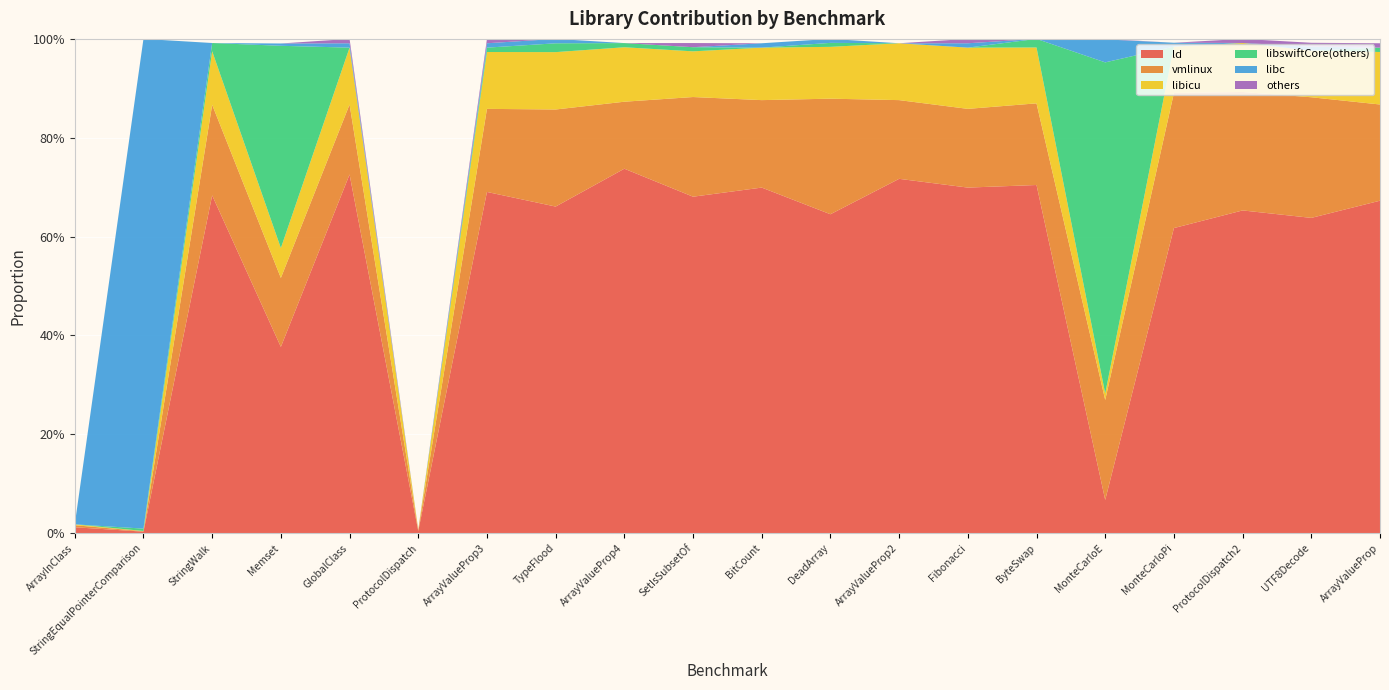

Reading left to right, what are all the values shown in this chart?

ld: 0.0	0.0	0.7	0.4	0.7	0.0	0.7	0.7	0.7	0.7	0.7	0.6	0.7	0.7	0.7	0.1	0.6	0.7	0.6	0.7
vmlinux: 0.0	0.0	0.2	0.1	0.1	0.0	0.2	0.2	0.1	0.2	0.2	0.2	0.2	0.2	0.2	0.2	0.3	0.2	0.2	0.2
libicu: 0.0	0.0	0.1	0.1	0.1	0.0	0.1	0.1	0.1	0.1	0.1	0.1	0.1	0.1	0.1	0.0	0.1	0.1	0.1	0.1
libswiftCore(others): 0.0	0.0	0.0	0.4	0.0	0.0	0.0	0.0	0.0	0.0	0.0	0.0	0.0	0.0	0.0	0.7	0.0	0.0	0.0	0.0
libc: 0.0	1.0	0.0	0.0	0.0	0.0	0.0	0.0	0.0	0.0	0.0	0.0	0.0	0.0	0.0	0.0	0.0	0.0	0.0	0.0
others: 0.0	0.0	0.0	0.0	0.0	0.0	0.0	0.0	0.0	0.0	0.0	0.0	0.0	0.0	0.0	0.0	0.0	0.0	0.0	0.0